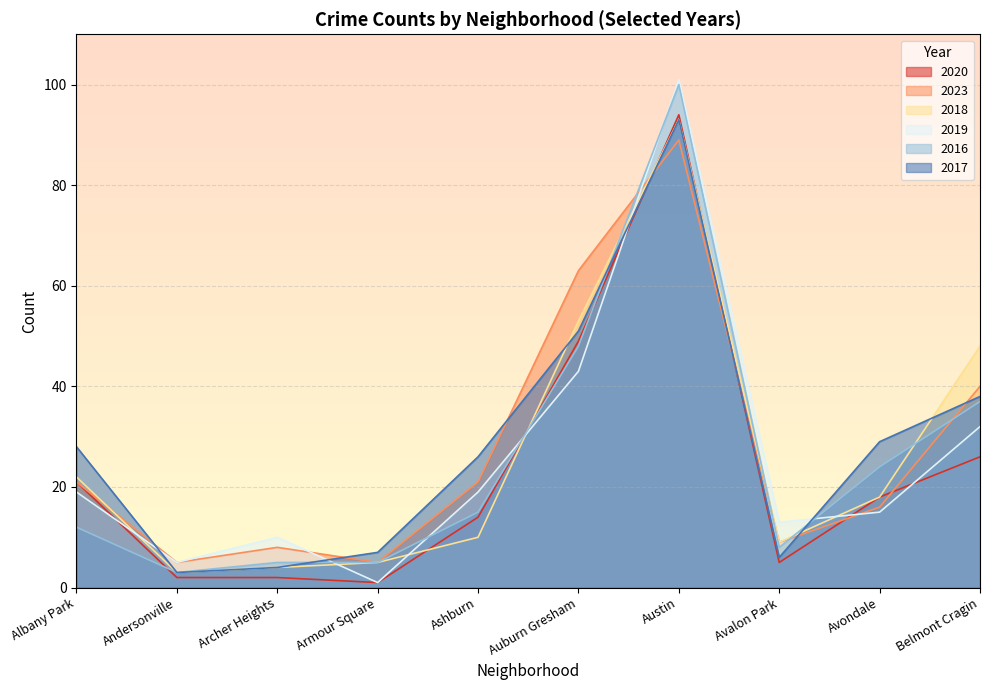

In 2019, how many points are lower than both neighbors (excluding endpoints)?

3